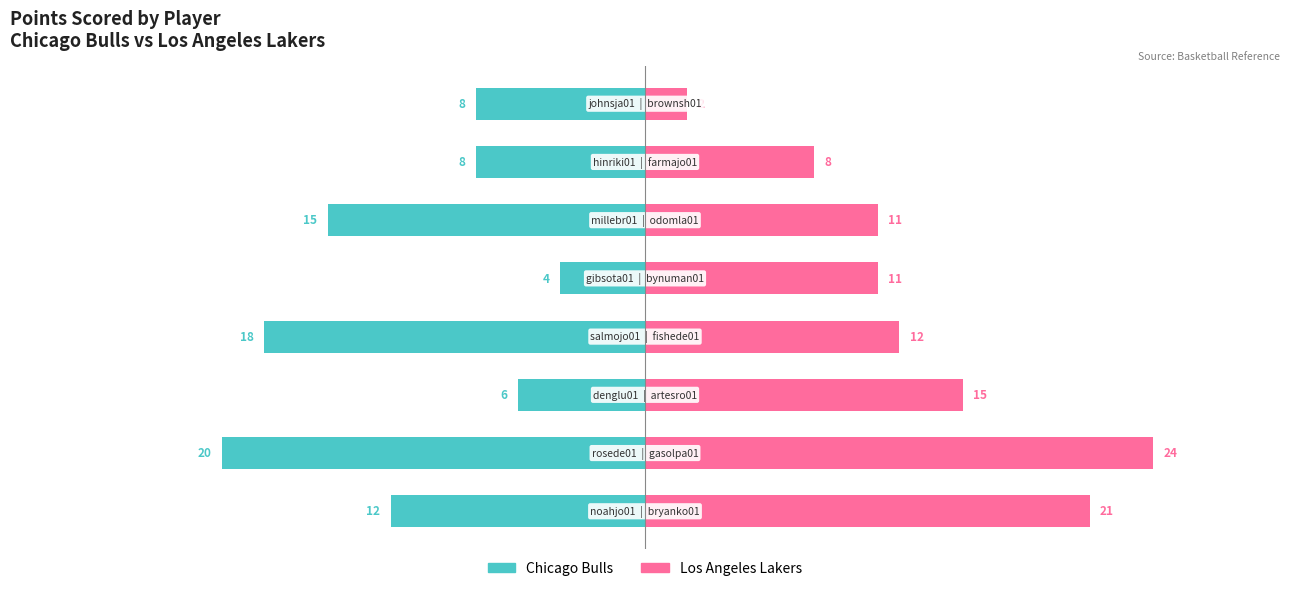

Reading left to right, transcribe all the data shown in this chart.

Chicago Bulls: -12	-20	-6	-18	-4	-15	-8	-8
Los Angeles Lakers: 21	24	15	12	11	11	8	2